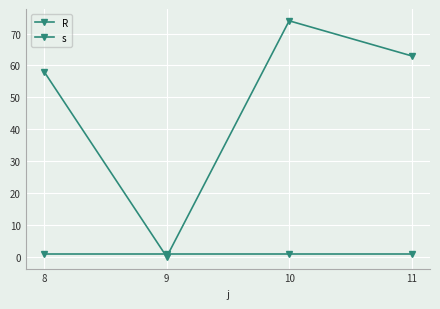

How many values in the R series are below 63?

2